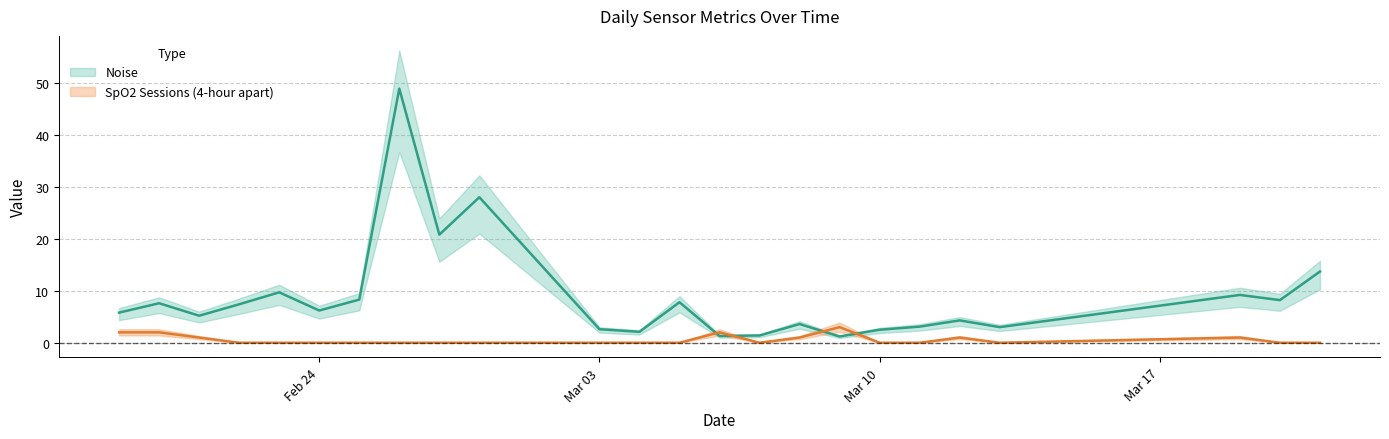

At which category is the sum across all series the highest?

2025-02-26